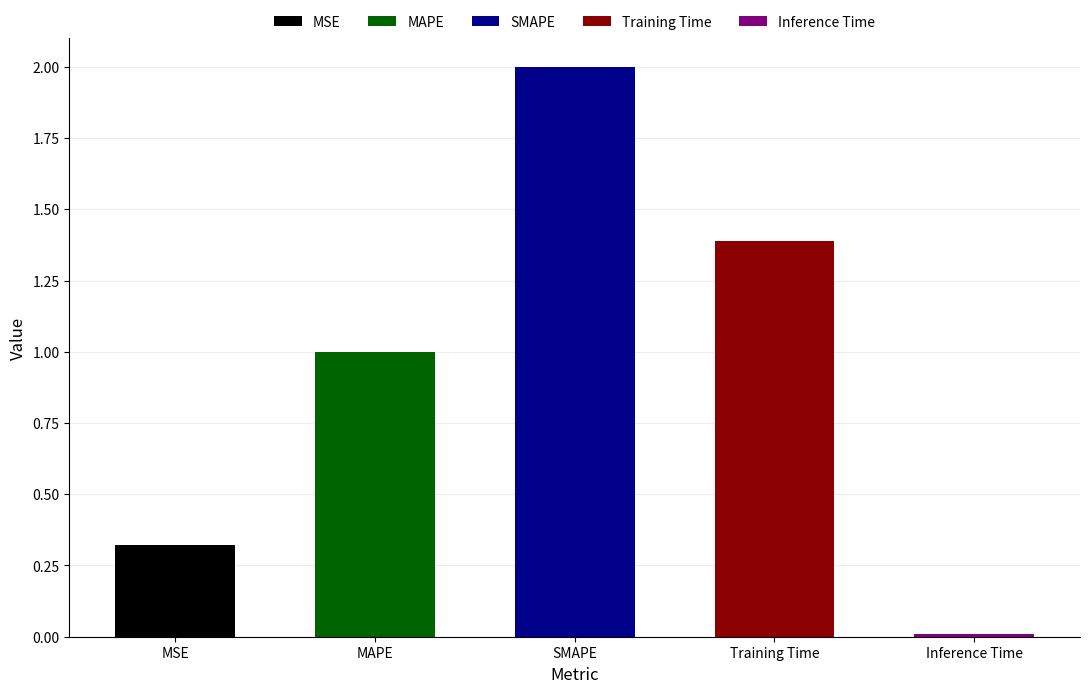

What is the sum of the values at MAPE and Inference Time?

1.0